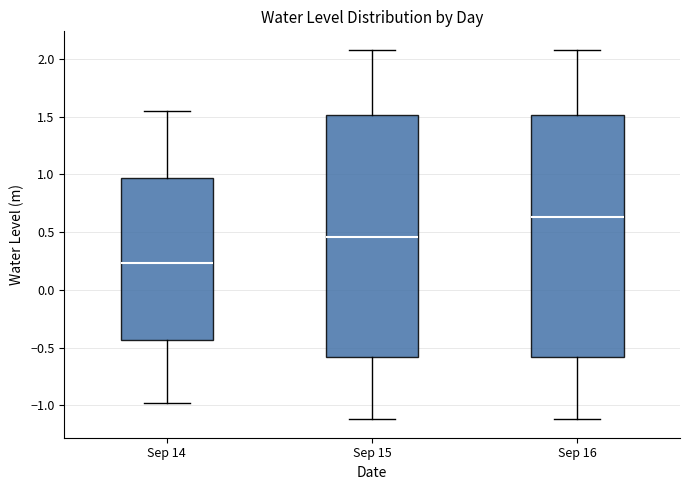

Reading left to right, transcribe this box plot: for each box, give where its median line is, the range the box spans, and where its two whiskers end, as read against the y-axis. The values are not printed on the chart, so give them approximately, as read against the axis.

Sep 14: median 0.25, box -0.45 to 0.95, whiskers -1.00 to 1.55
Sep 15: median 0.45, box -0.60 to 1.50, whiskers -1.10 to 2.10
Sep 16: median 0.65, box -0.60 to 1.50, whiskers -1.10 to 2.10